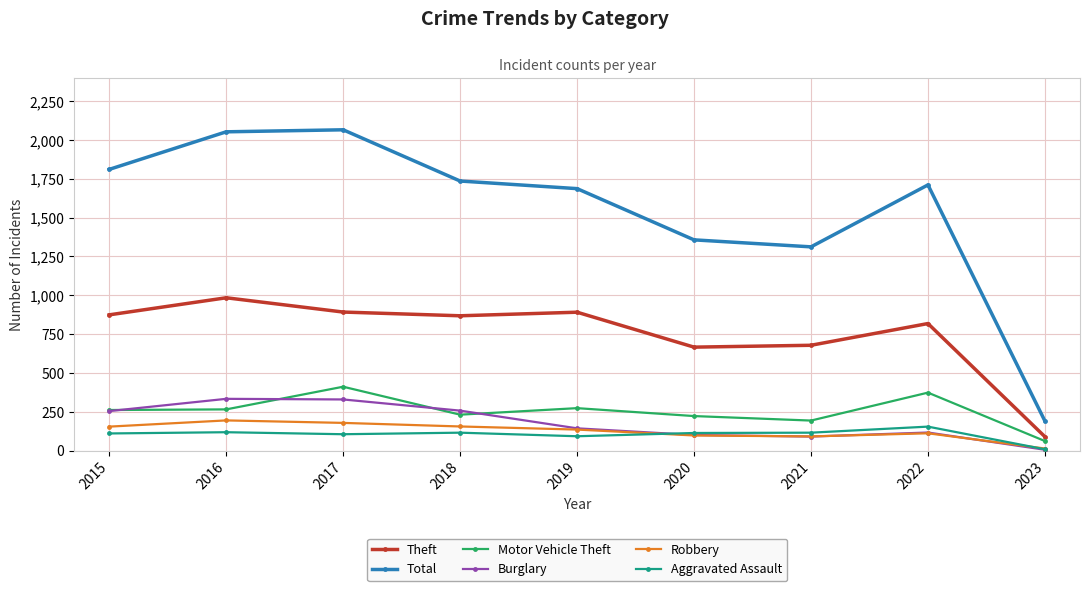

What is the approximate value of Burglary at 2017, to the nearest 5?

330